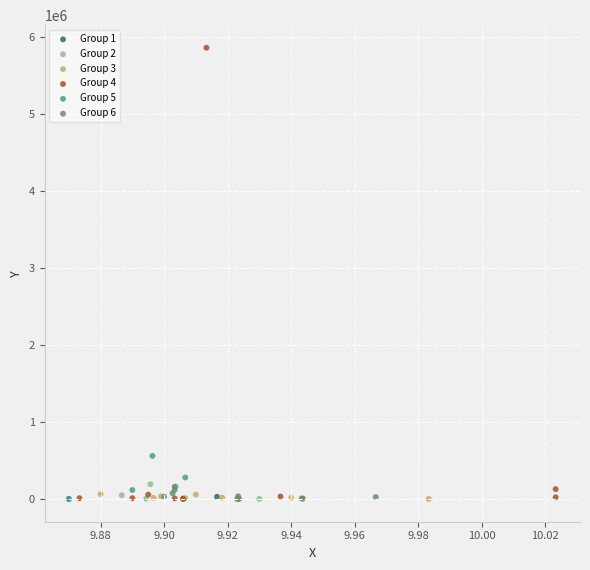

Which series has the widest spread of Y values?

Group 4